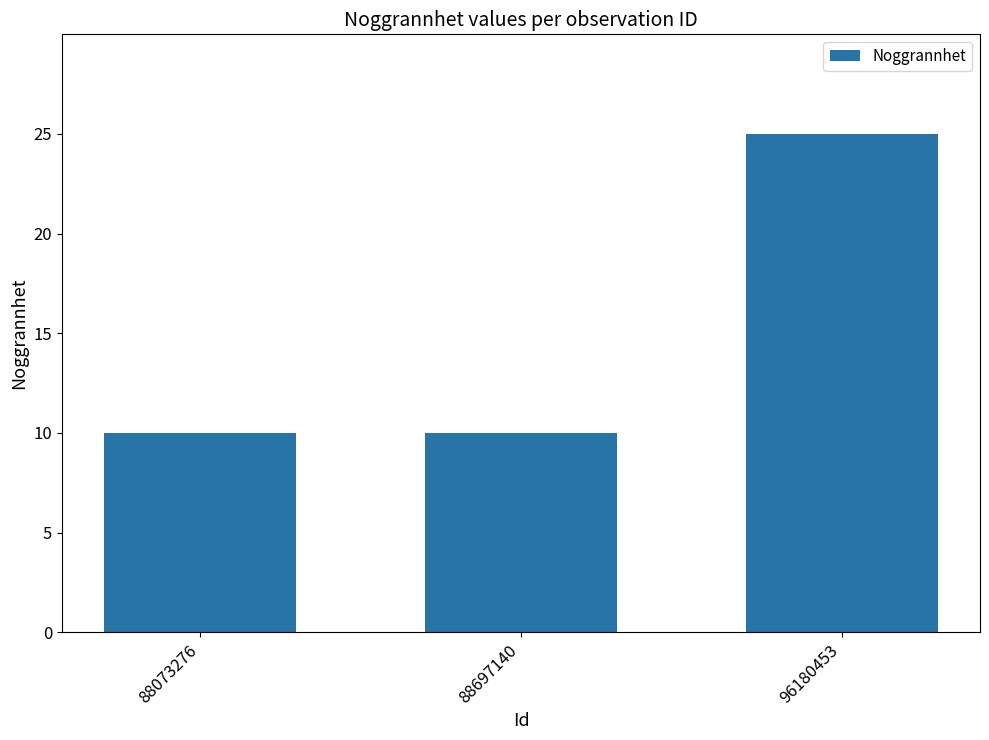

True or false: the data shows 2 at 88073276.

False